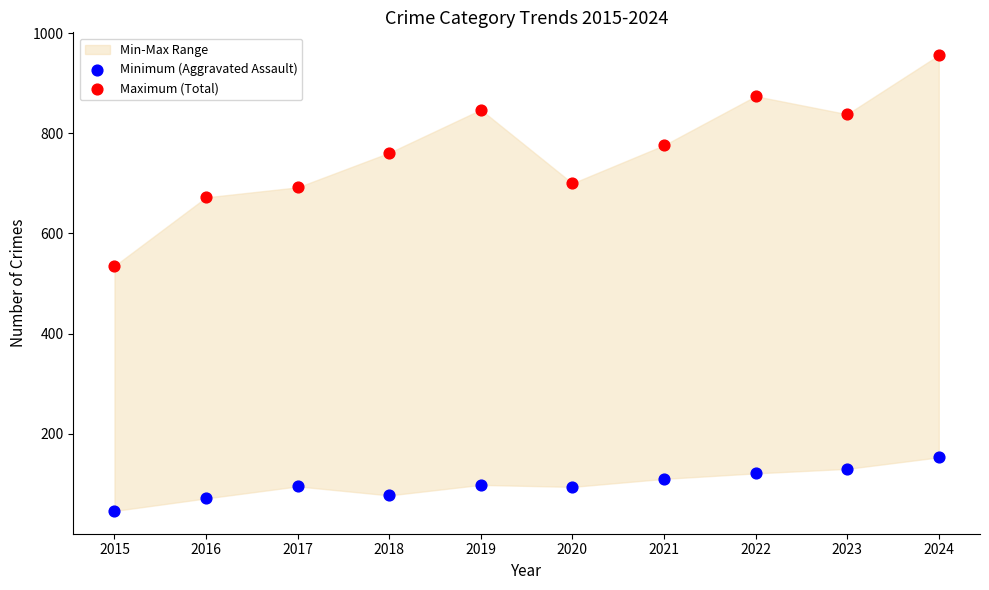

In the Maximum (Total) series, what Y value is closest to 745?

761